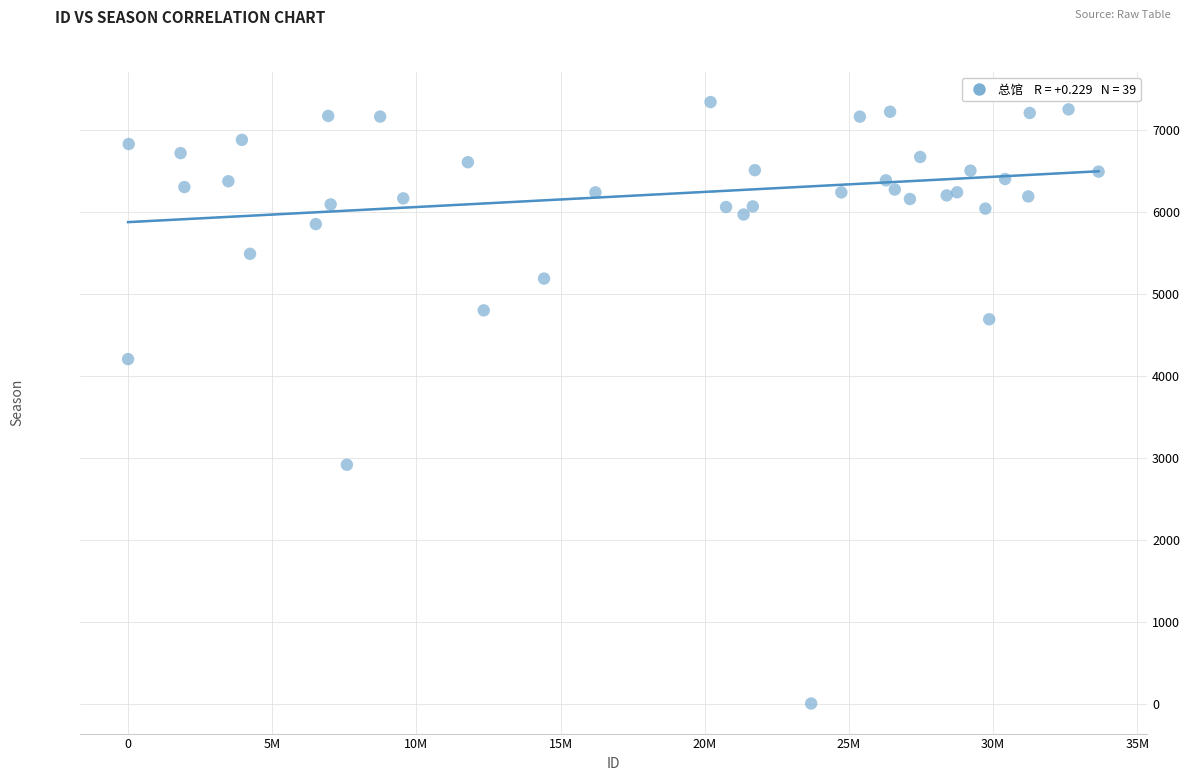

What Y value in the scatter plot is closest to 3670?

4203